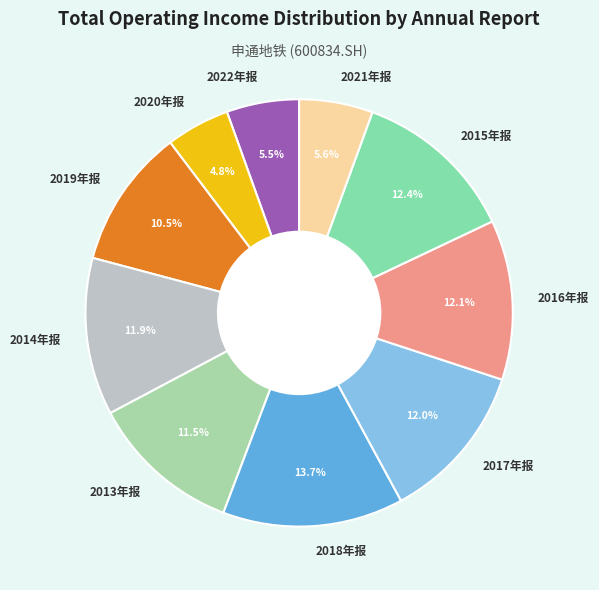

How many segments does this pie chart have?

10